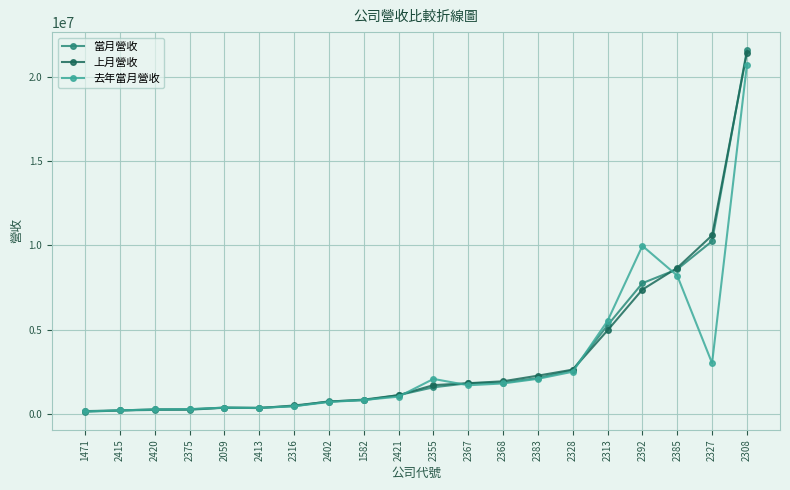

The value of 上月營收 at 2392 is 11829820. True or false?

False